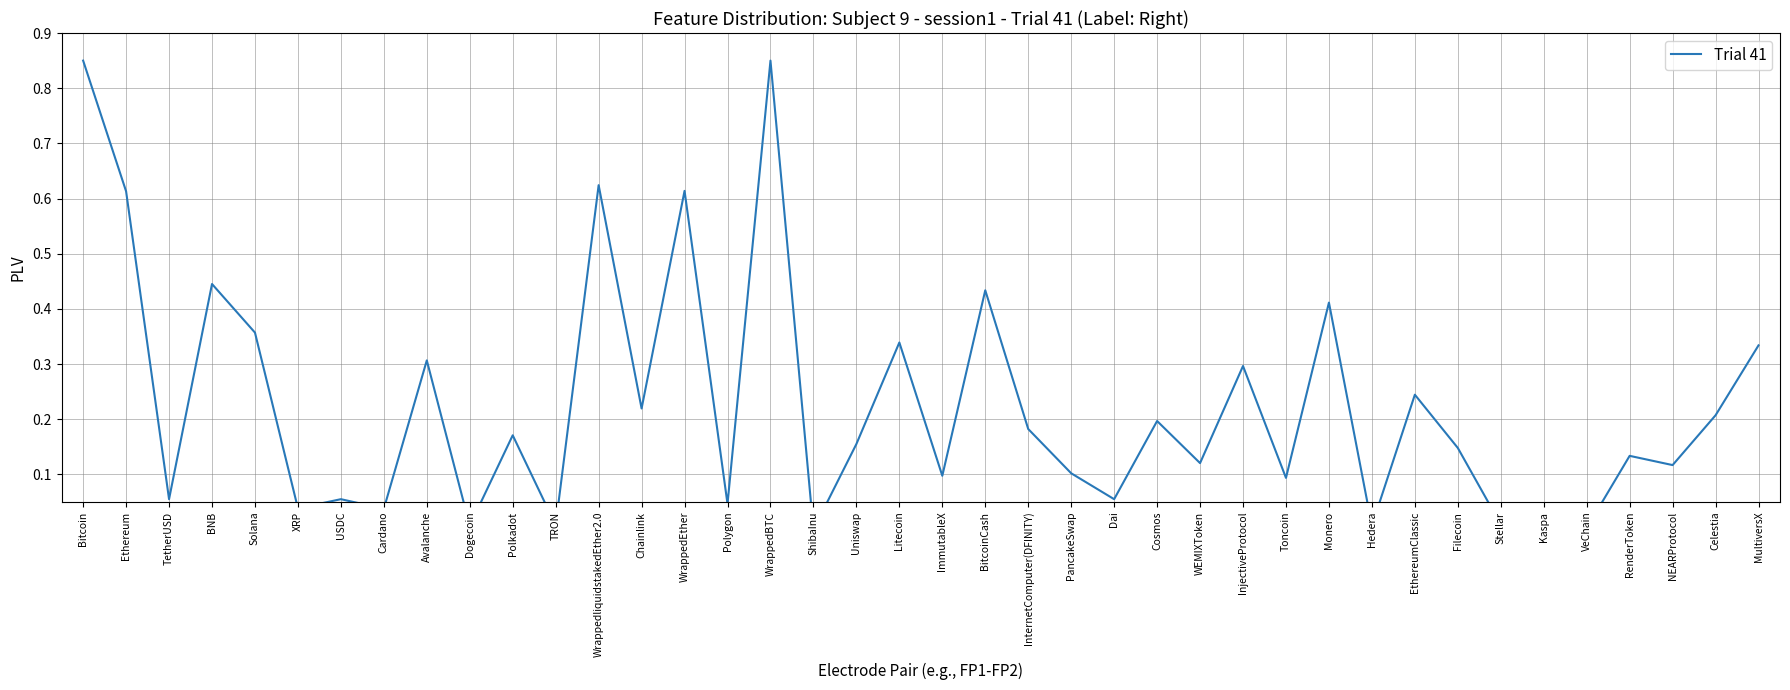

What position from the left is Cardano?

8